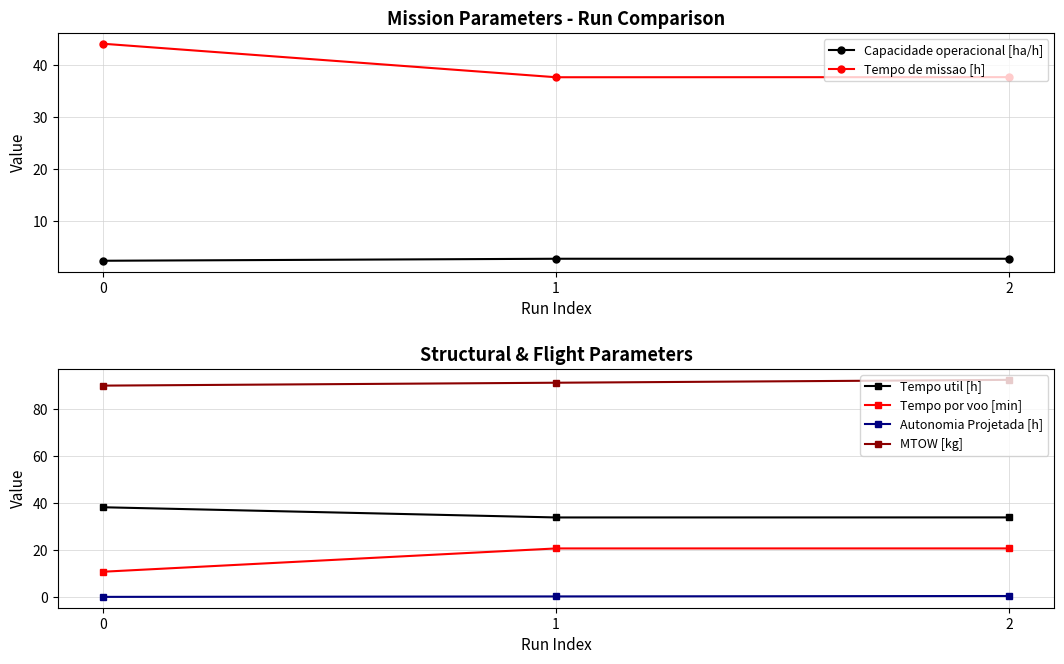

Rank the categories by Capacidade operacional [ha/h] value from lowest to highest.

0, 2, 1